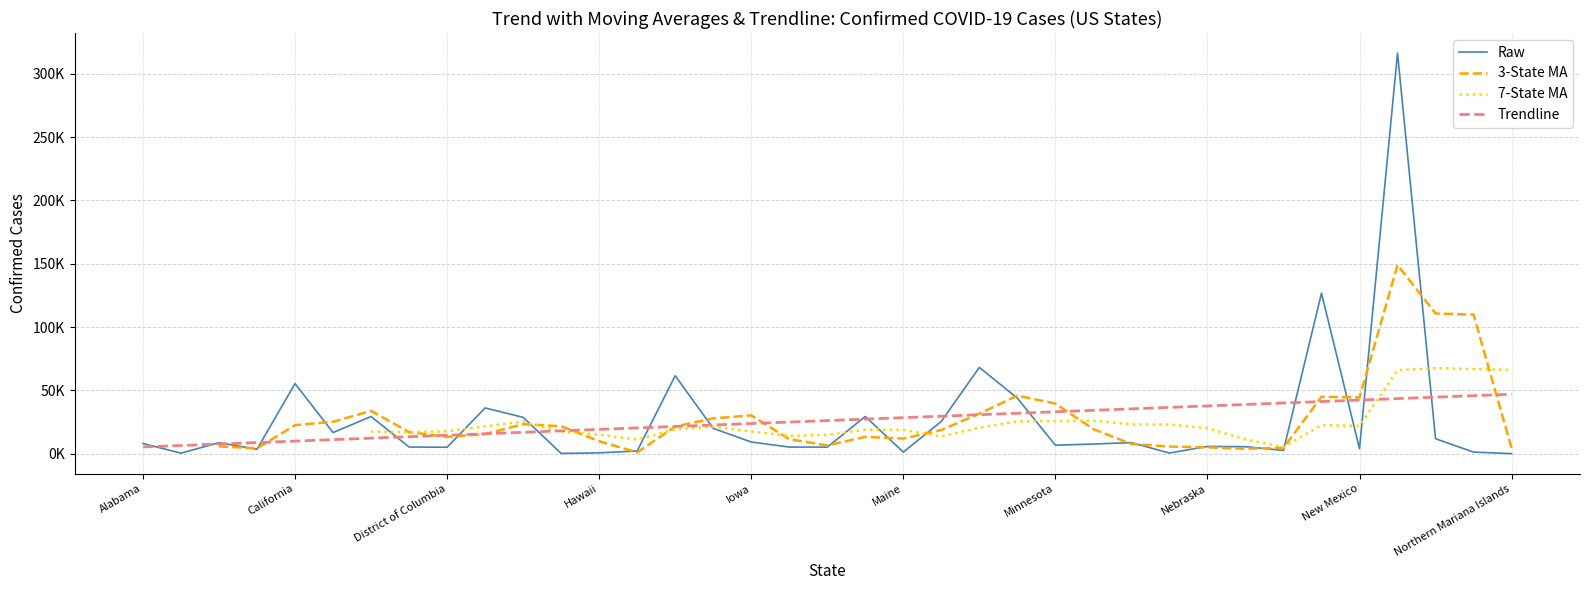

What is the difference between the highest and lowest values at 34?

98908.3